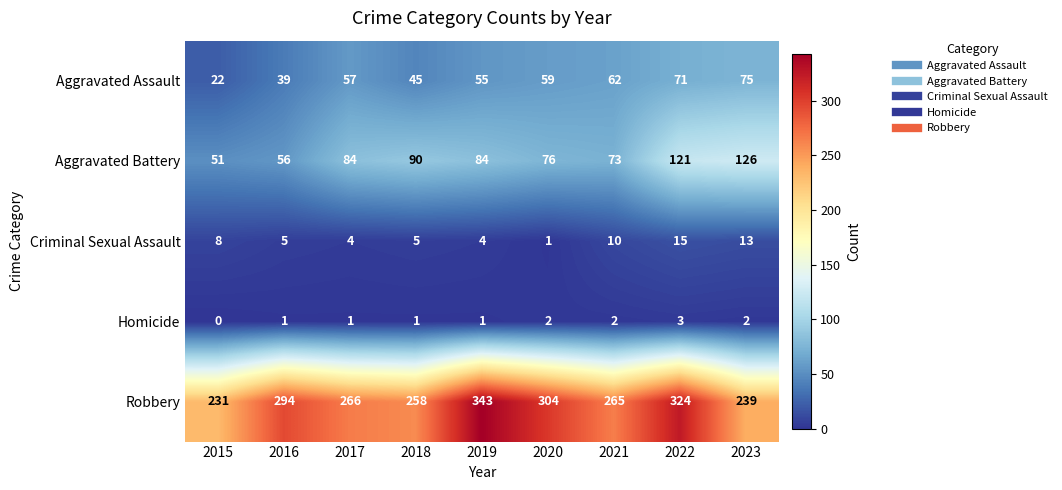

Which series has the largest range (max minus min)?

Robbery